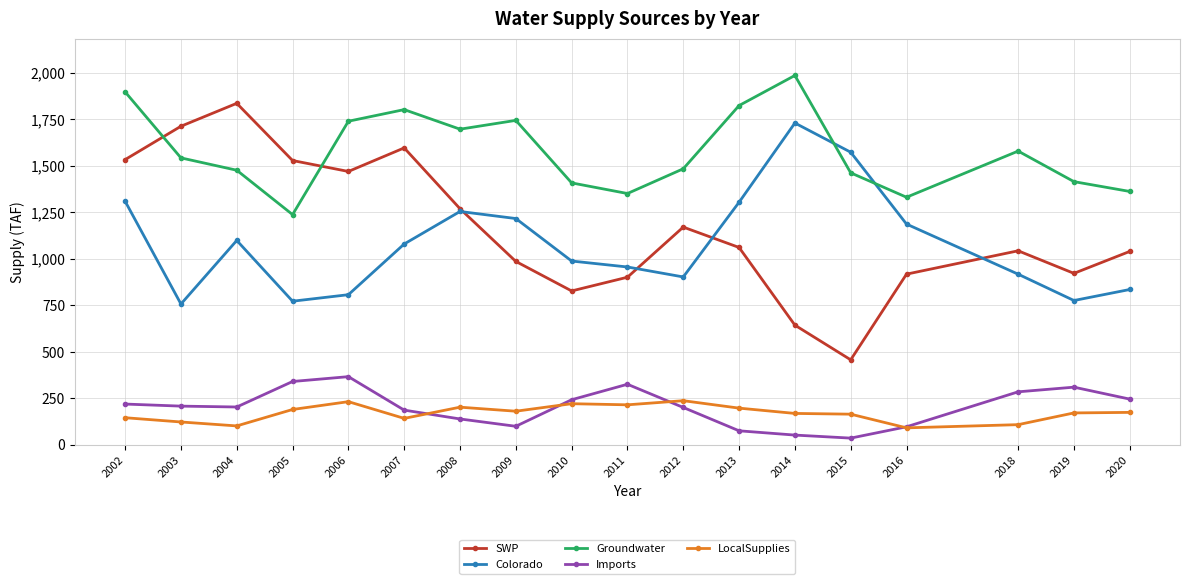

Which category has the highest value in the Colorado series?

2014